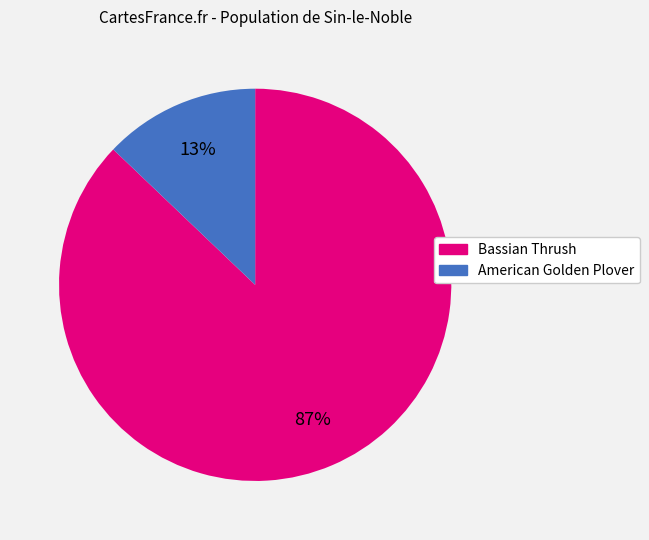

Rank the categories by value from highest to lowest.

Bassian Thrush, American Golden Plover